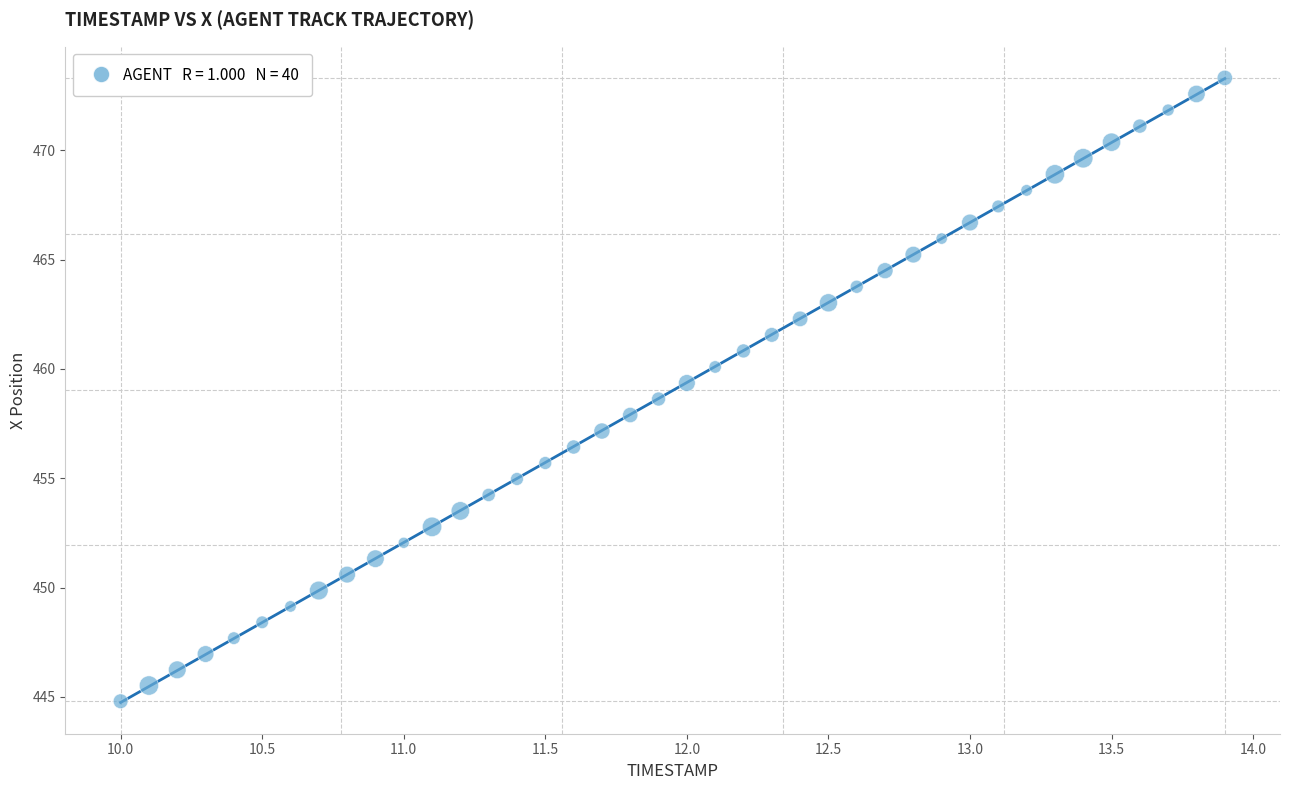

What is the range of Y values (max minus min)?

28.5